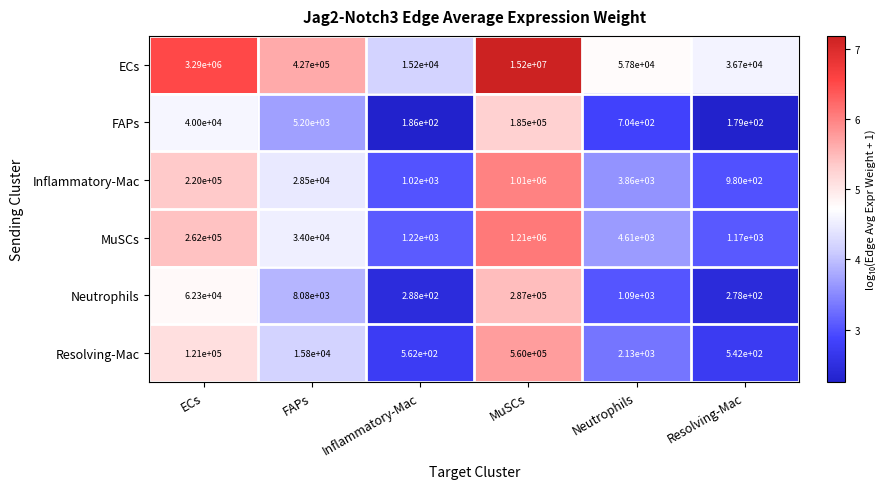

What is the difference between the Neutrophils values at Neutrophils and Inflammatory-Mac?

802